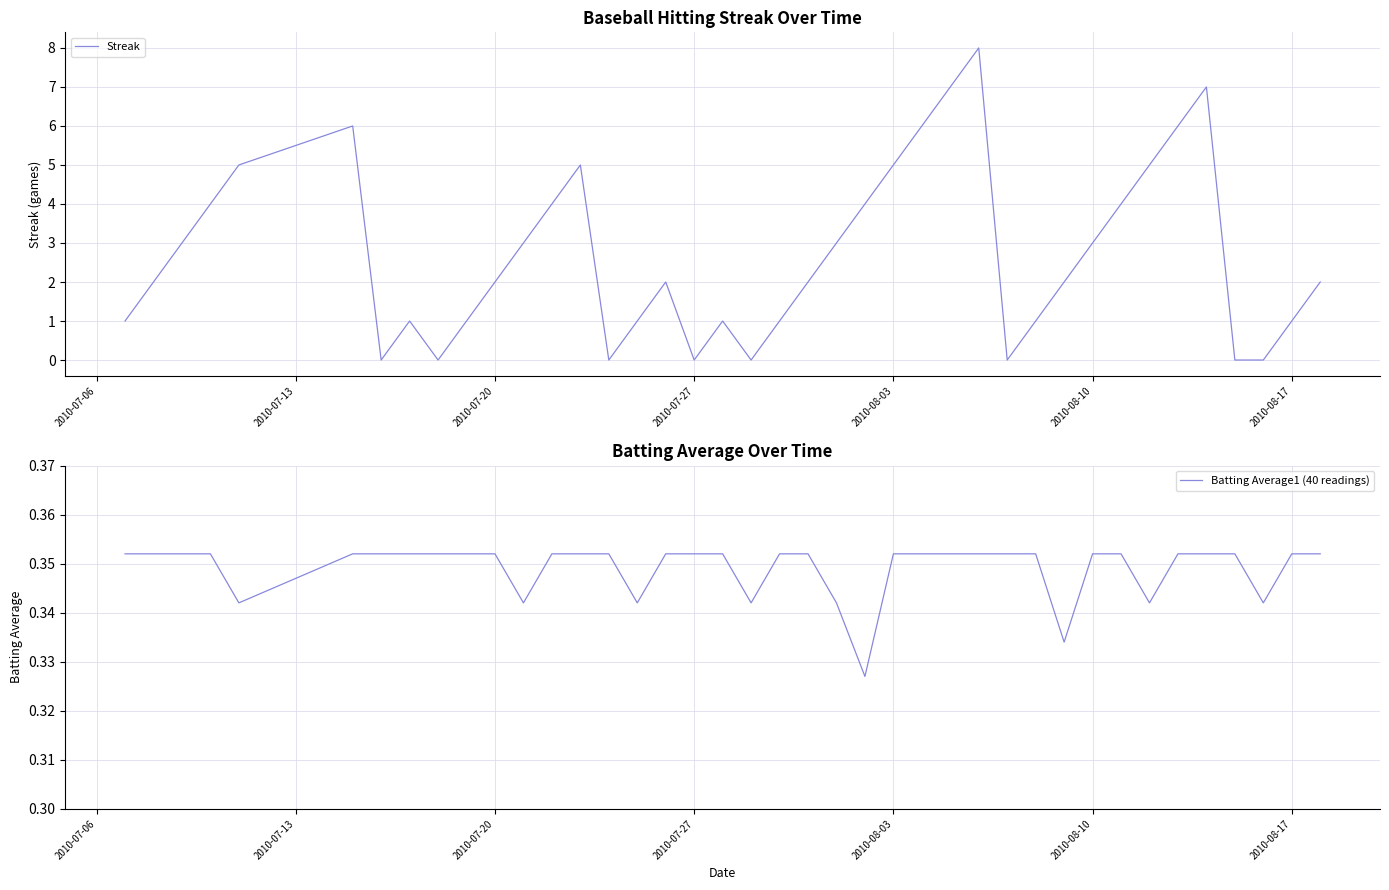

What is the sum of all Streak values?

108